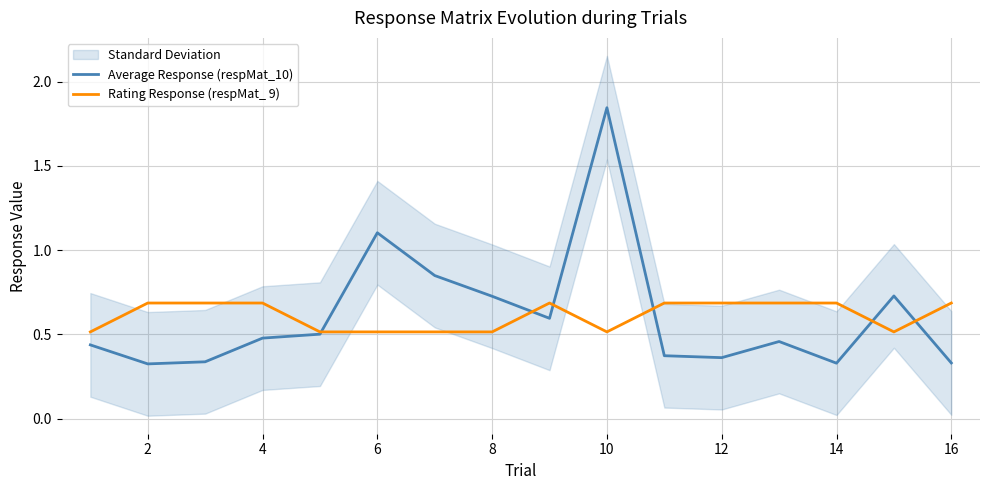

True or false: Average Response (respMat_10) has a value of 0.2 at 12.

False